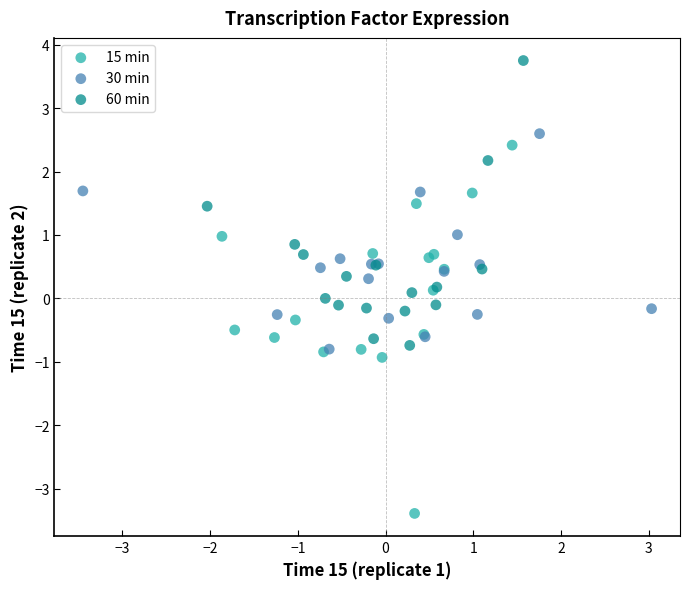

Which series reaches the minimum Y coordinate?

15 min